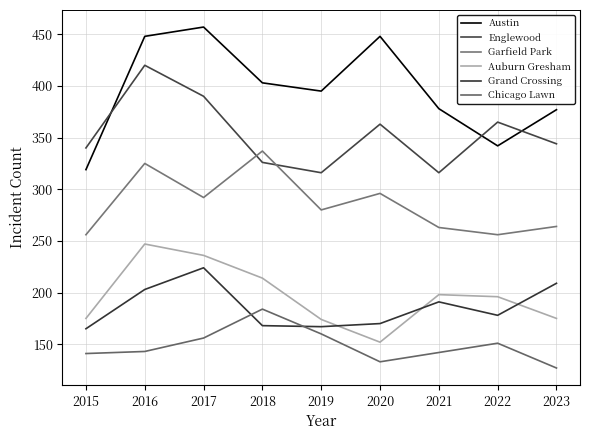

How many lines are shown in the chart?

6